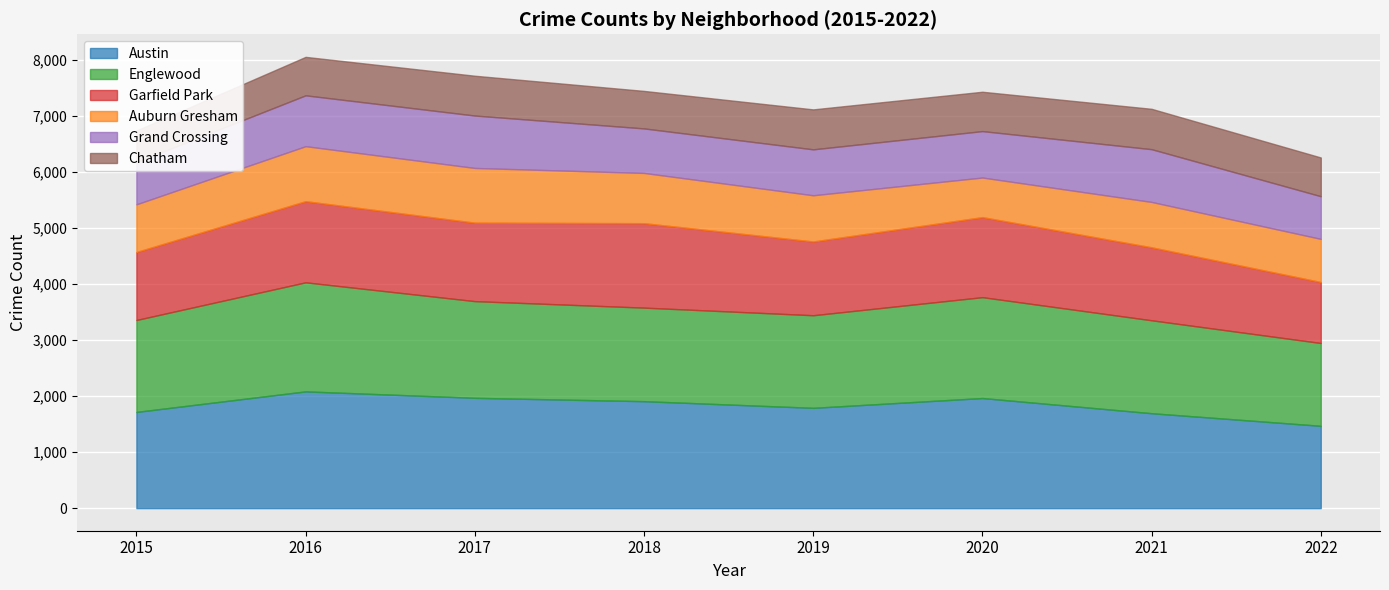

The Englewood series shows 2179 at 2018. True or false?

False